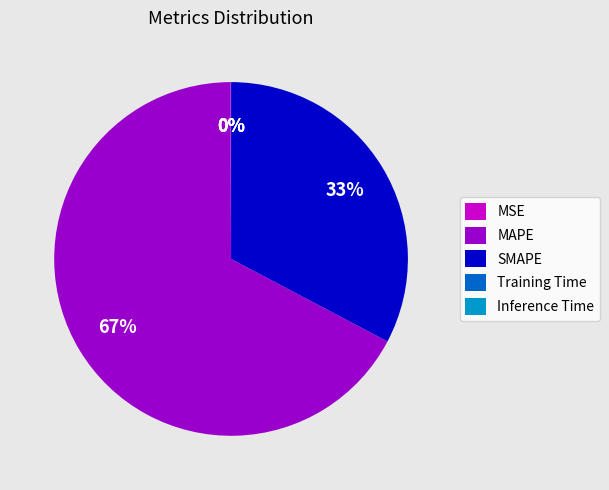

To the nearest percent, what percentage of the pie is SMAPE?

33%